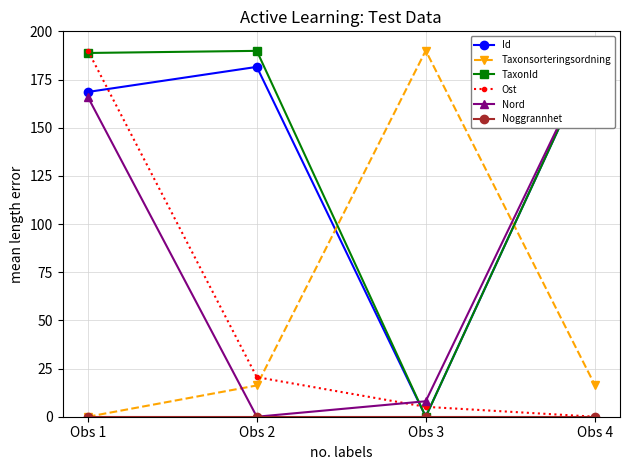

Which series has the largest total across all categories?

TaxonId